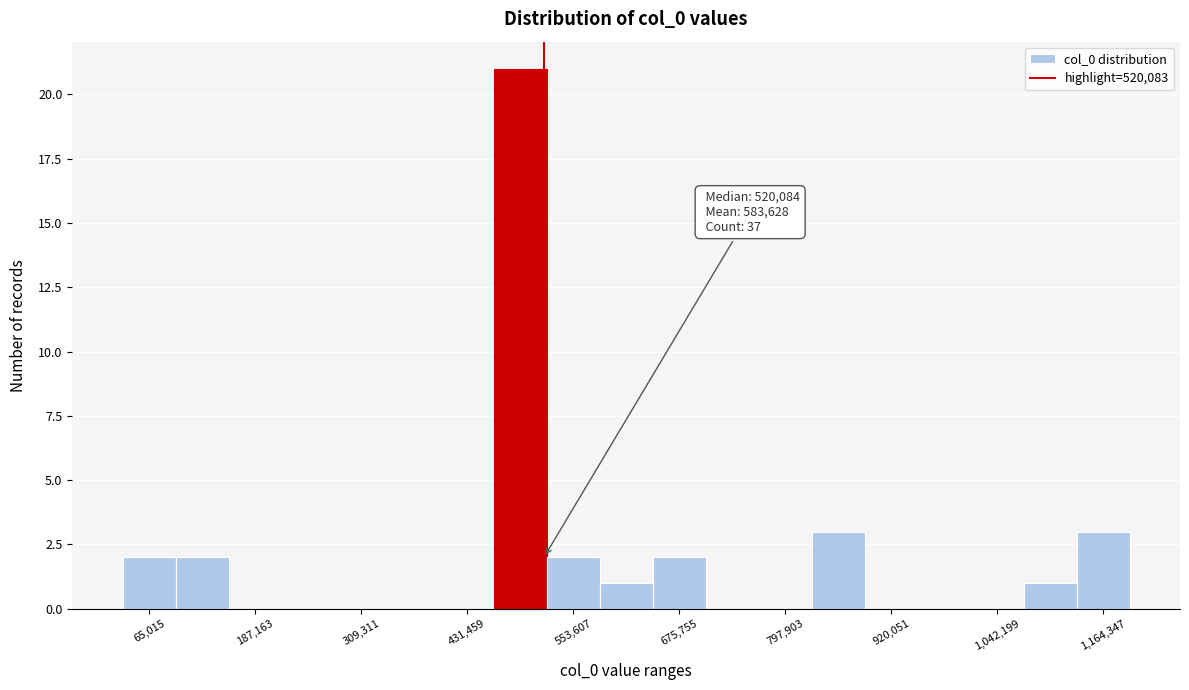

Read against the x-axis, roughly where is the centre of the tallest bar?

500000